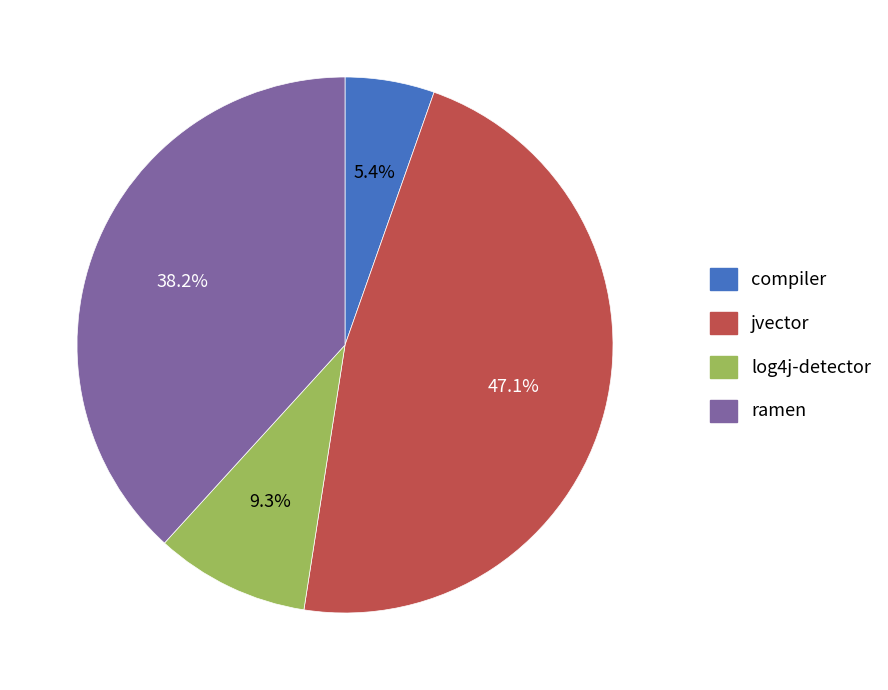

How much of the chart is everything except ramen?

61.8%